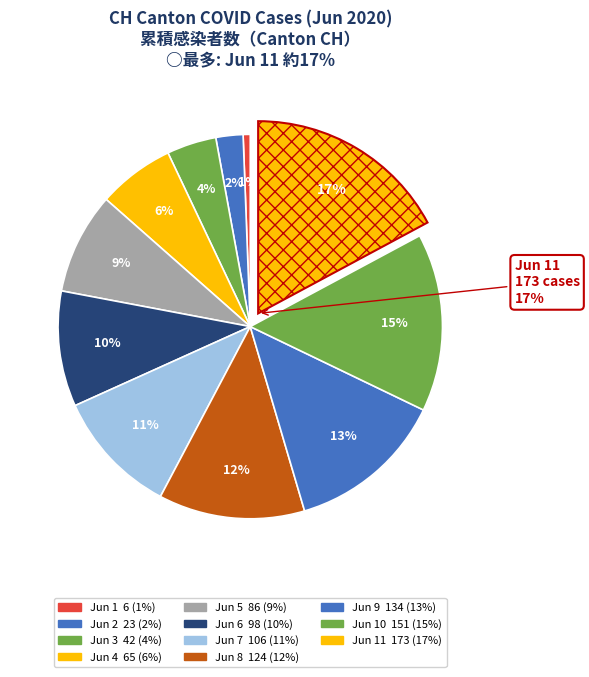

What is the largest slice in the pie chart?

2020-06-11